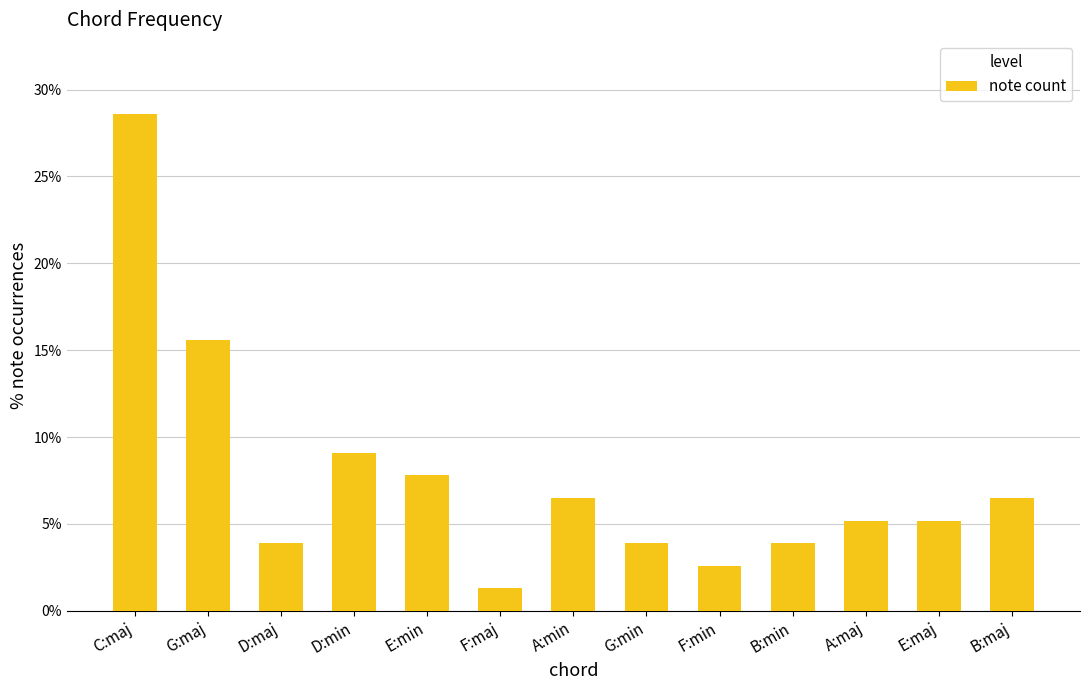

What is the greatest value displayed?

0.3